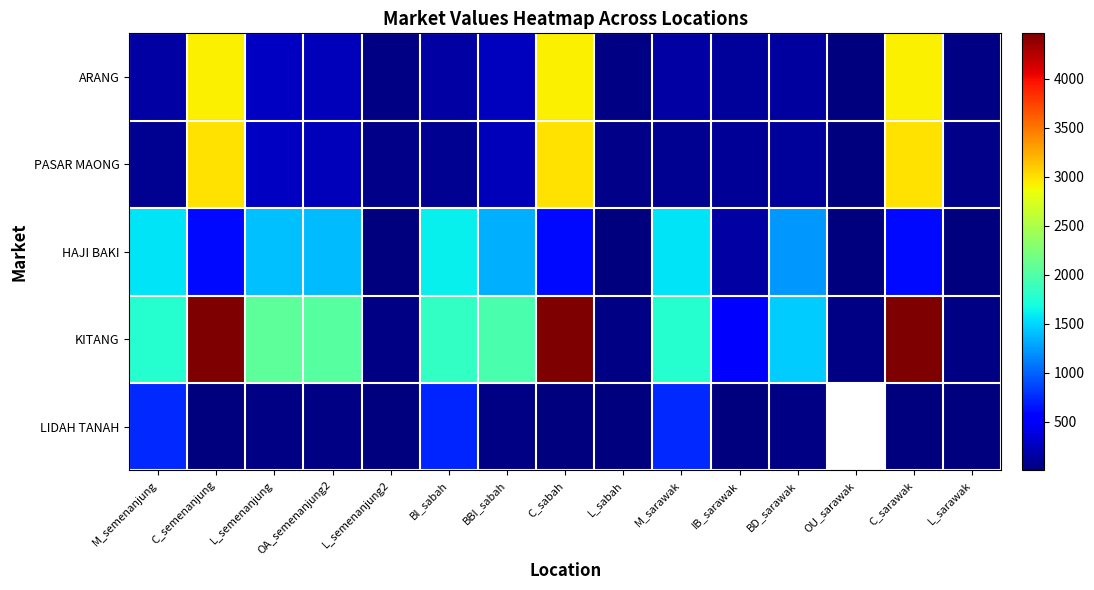

Which series has the largest total across all categories?

KITANG